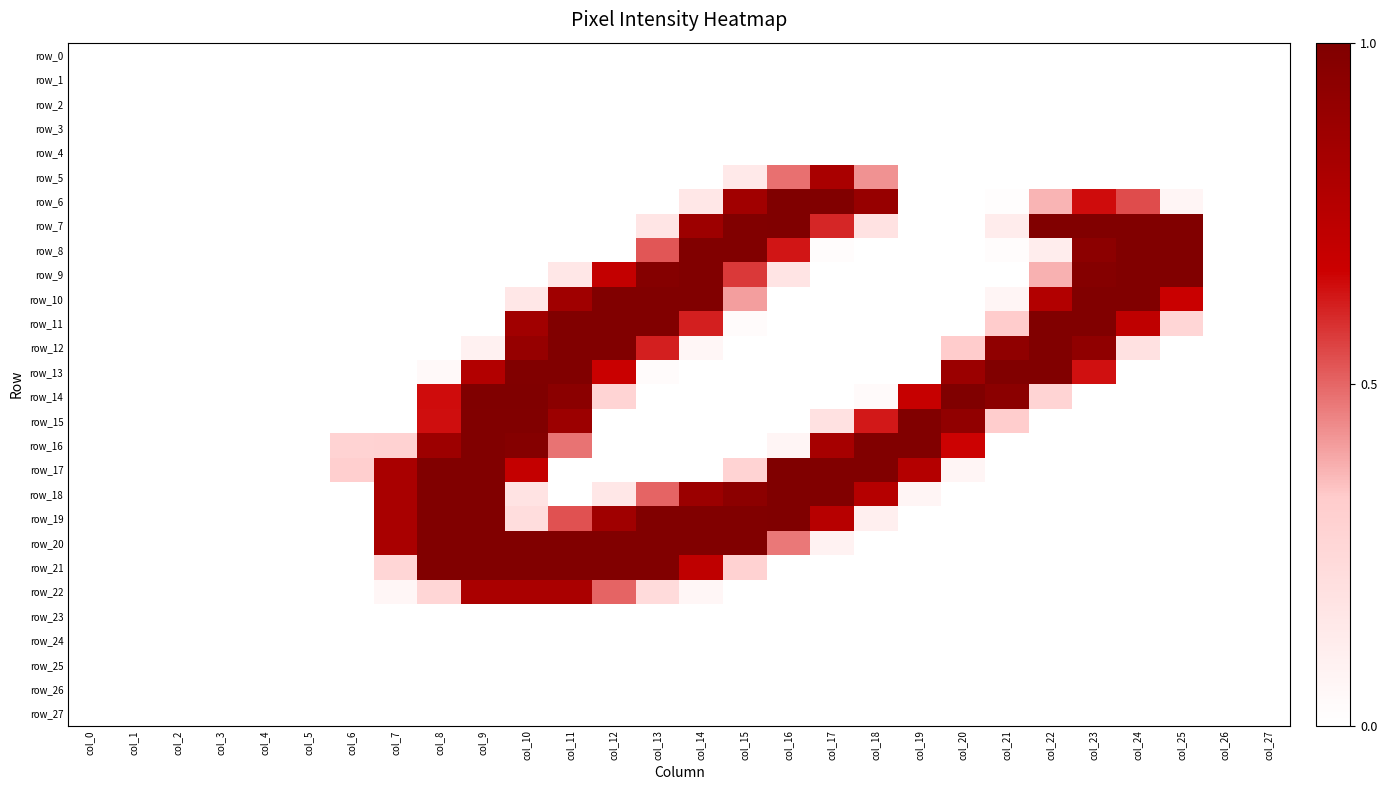

What is the total value across all series at col_18?

5.0